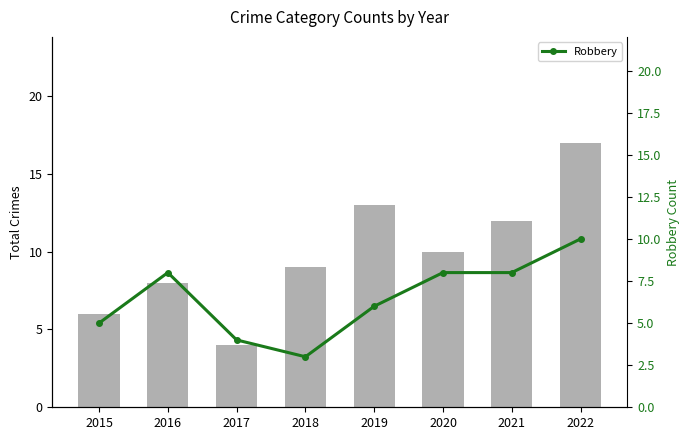

What is the spread (max minus min) of values at 2019?

7